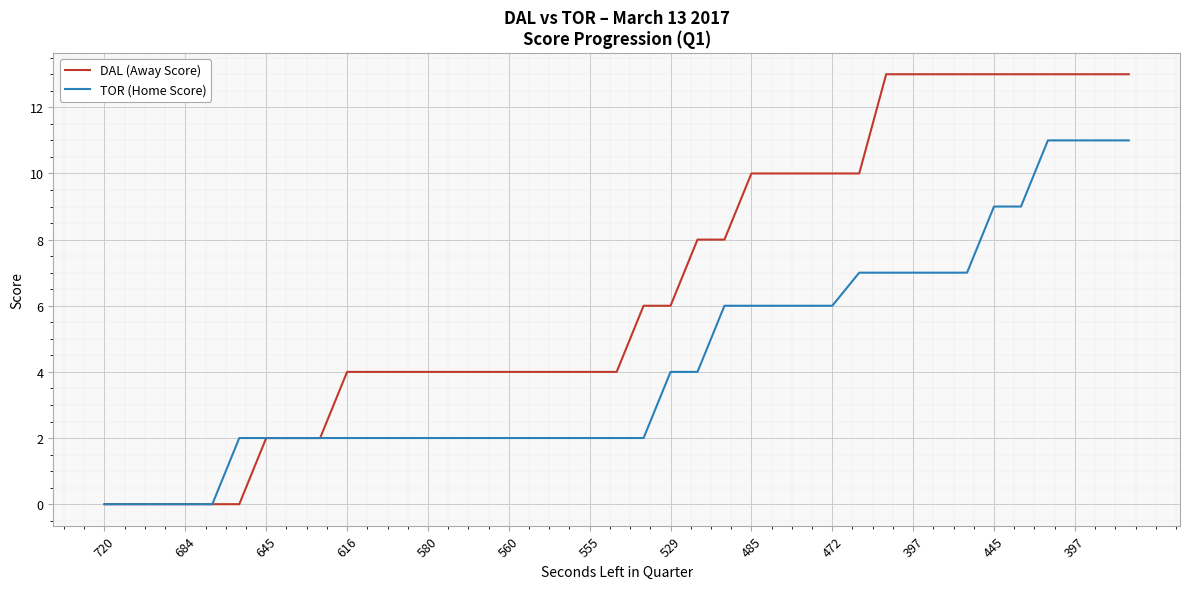

What is the difference between the maximum and minimum values in the DAL (Away Score) series?

13